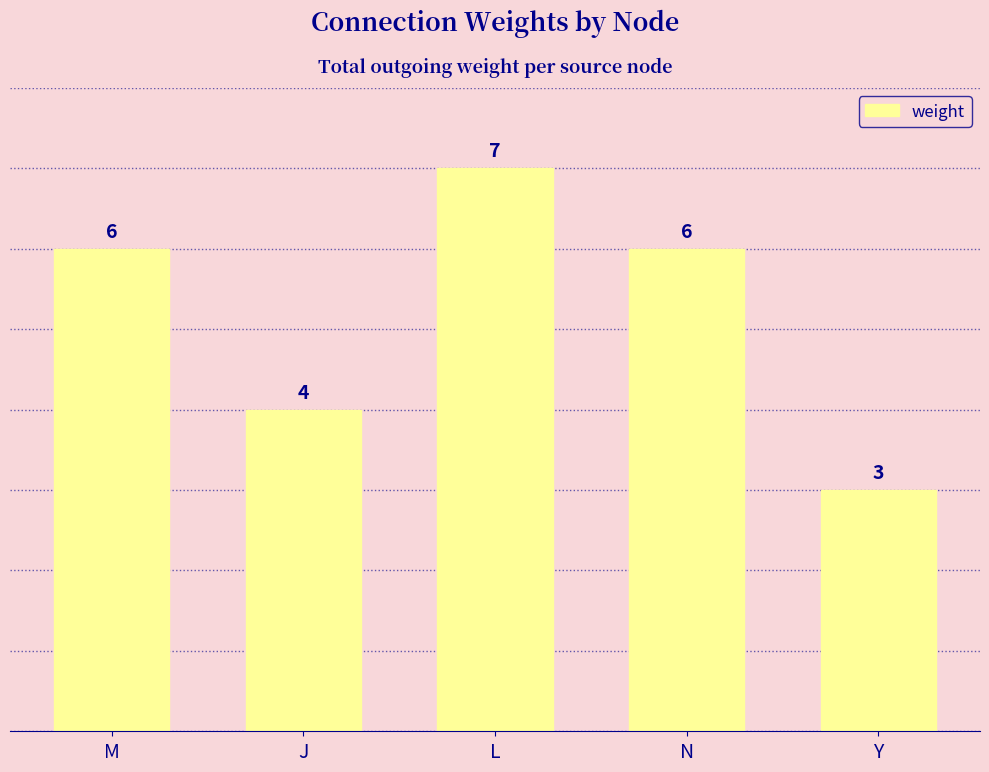

What is the label of the 2nd bar from the left?

J